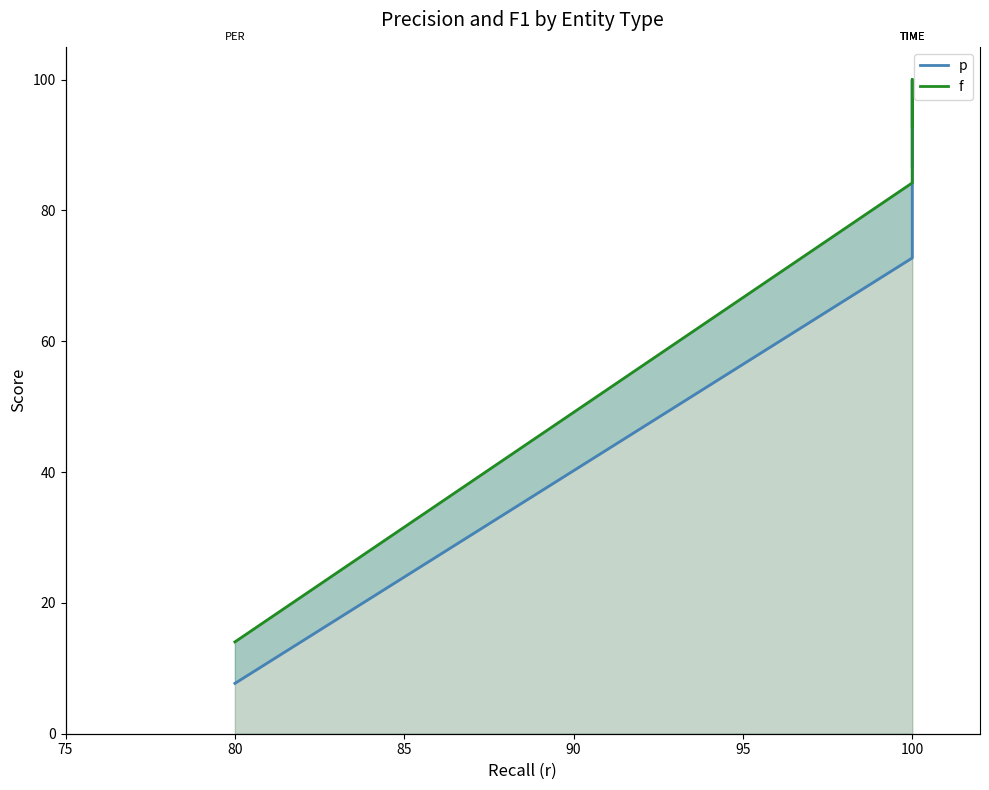

What is the smallest value displayed?

7.7